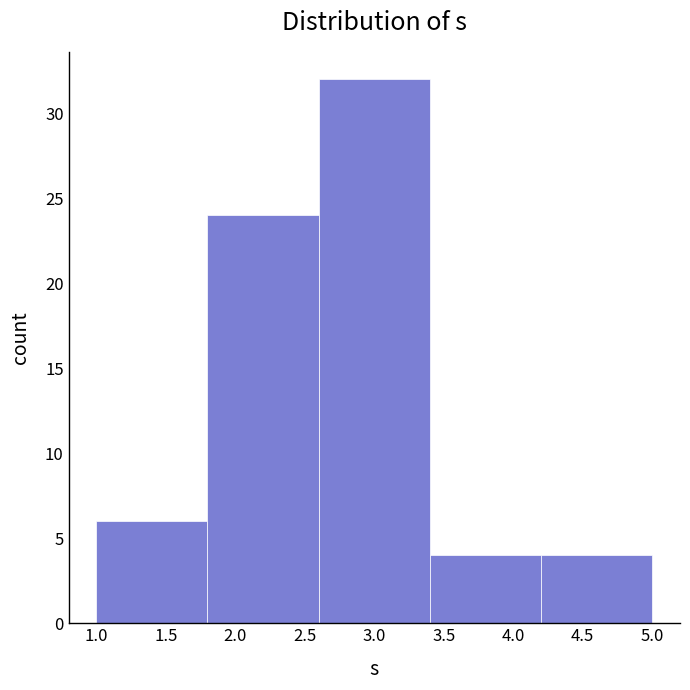

Reading left to right, list every bar in this chart as the range it spans on the x-axis followed by its height. The values are not printed on the chart, so give them approximately, as read against the axis.

1.0 to 1.8: 6
1.8 to 2.6: 24
2.6 to 3.4: 32
3.4 to 4.2: 4
4.2 to 5.0: 4